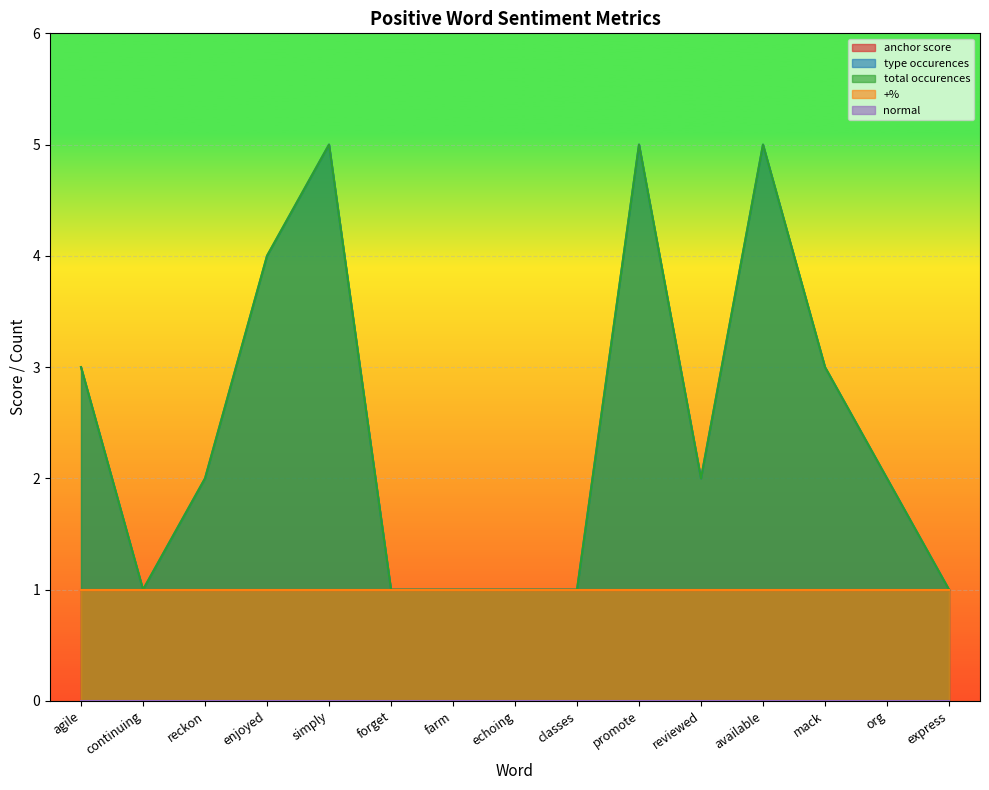

How many categories are shown in the chart?

15